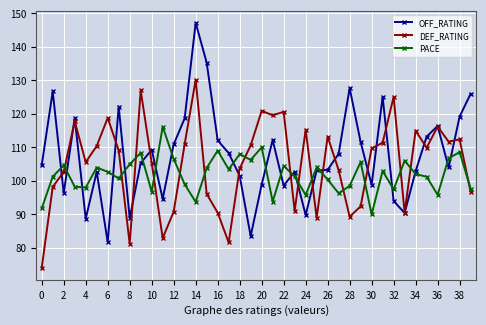

At how many categories does at least one series exceed 143?

1